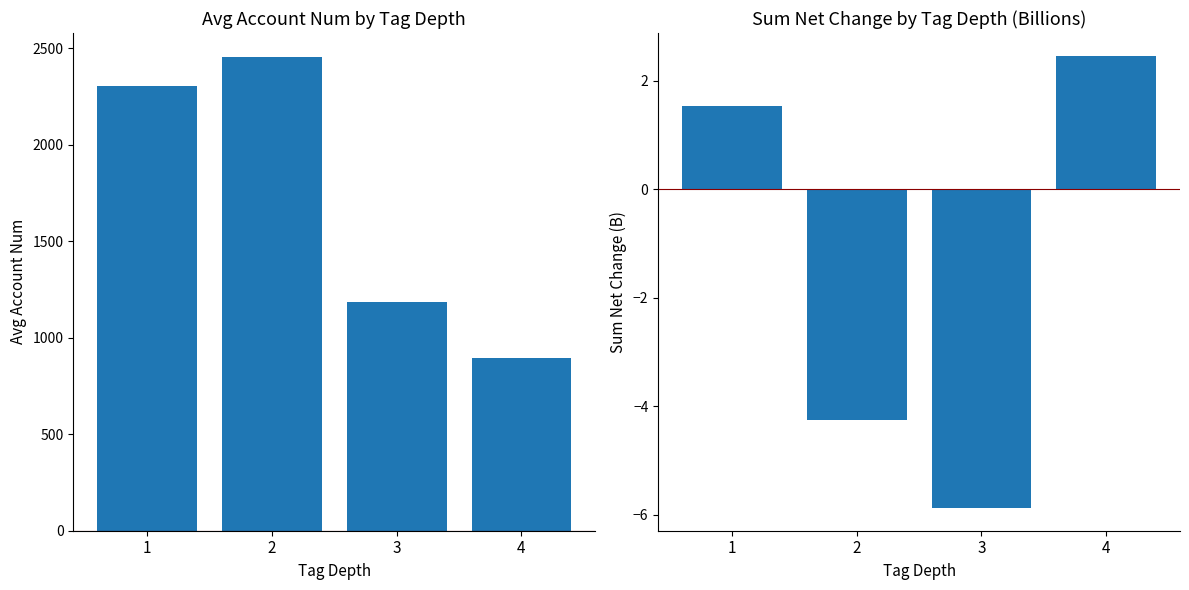

List the labels in order of net_change value, largest first.

4, 1, 2, 3